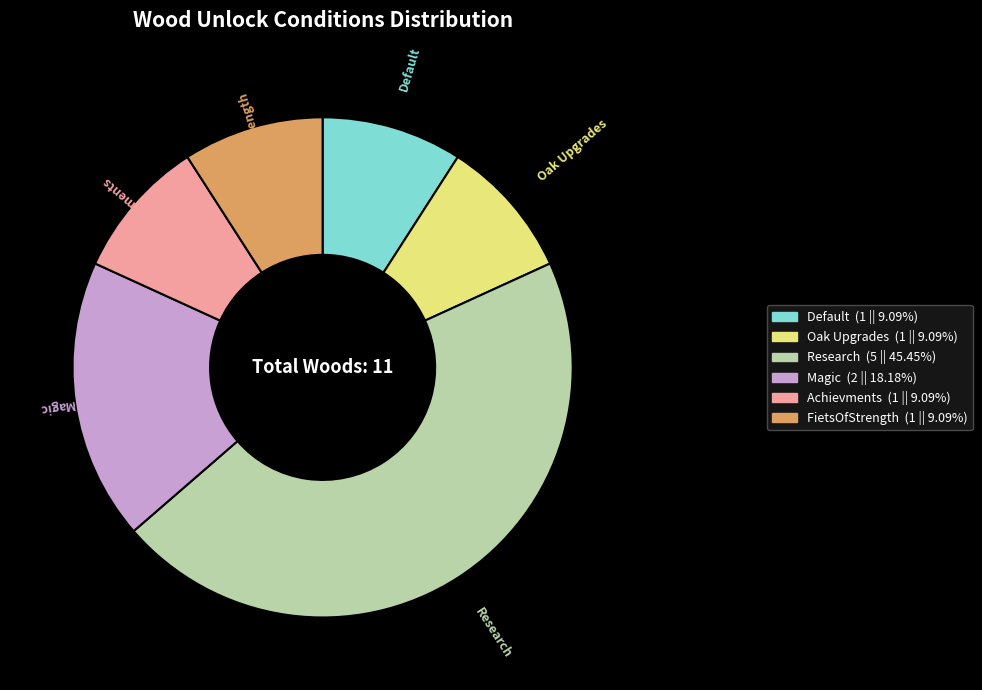

The Default slice represents 24% of the pie. True or false?

False